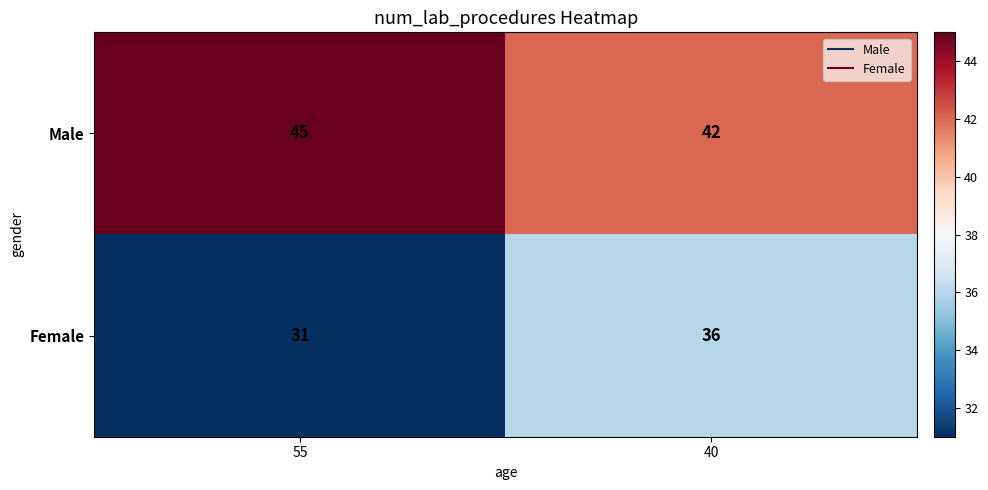

Reading right to left, what are all the values shown in this chart?

Male: 42	45
Female: 36	31